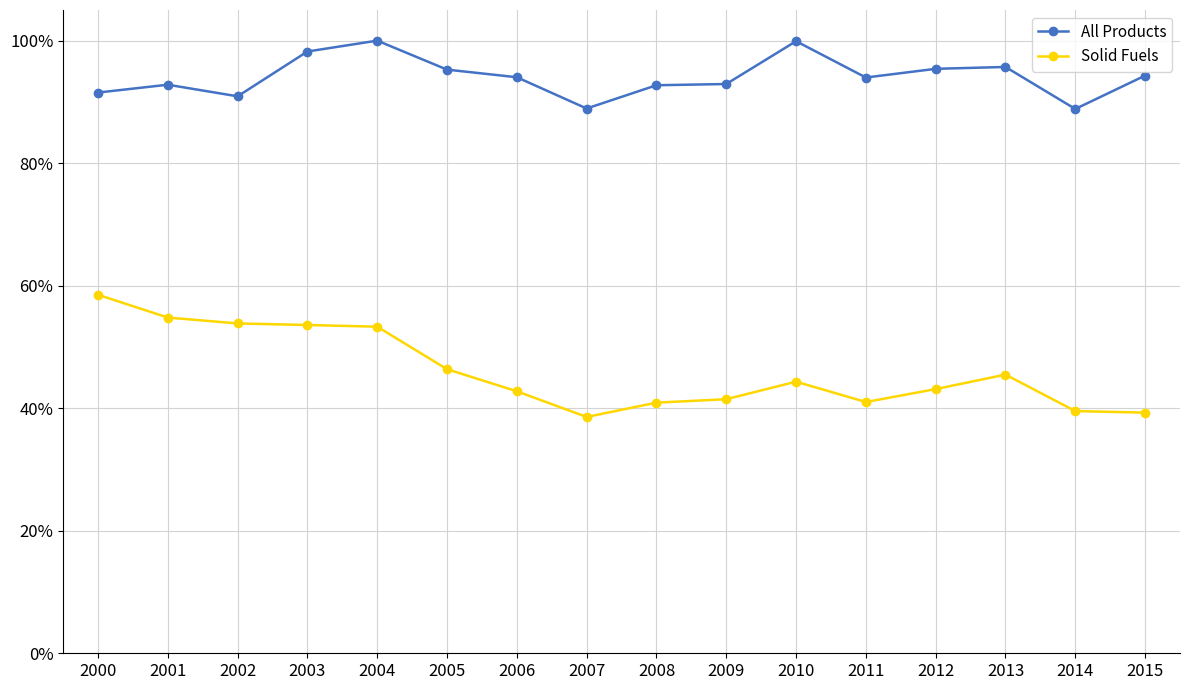

Which series has the largest total across all categories?

All Products